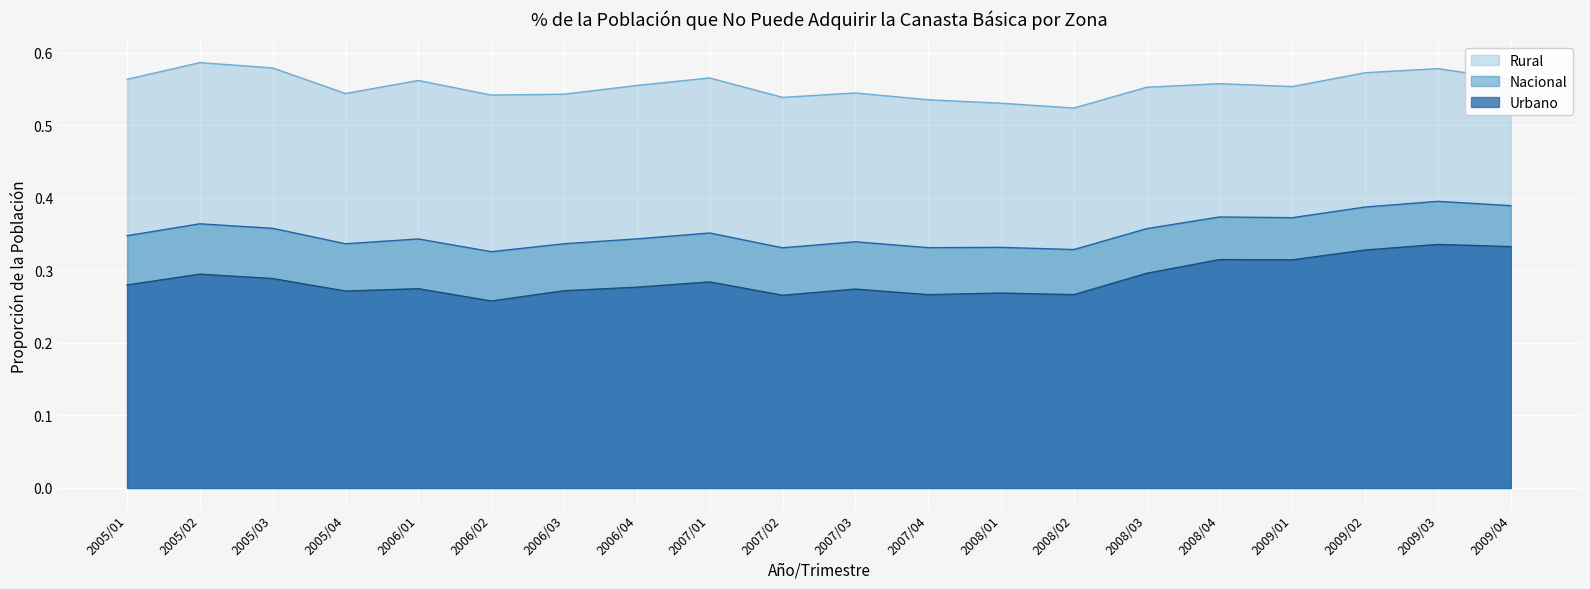

List the labels in order of Urbano value, largest first.

2009/03, 2009/04, 2009/02, 2008/04, 2009/01, 2008/03, 2005/02, 2005/03, 2007/01, 2005/01, 2006/04, 2006/01, 2007/03, 2006/03, 2005/04, 2008/01, 2008/02, 2007/04, 2007/02, 2006/02